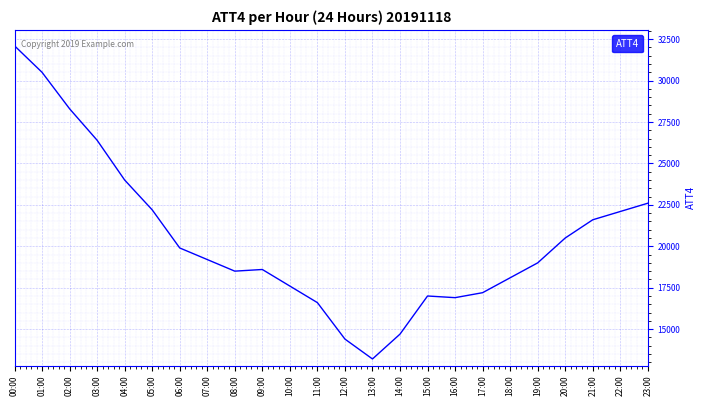

What is the minimum value shown in the chart?

13200